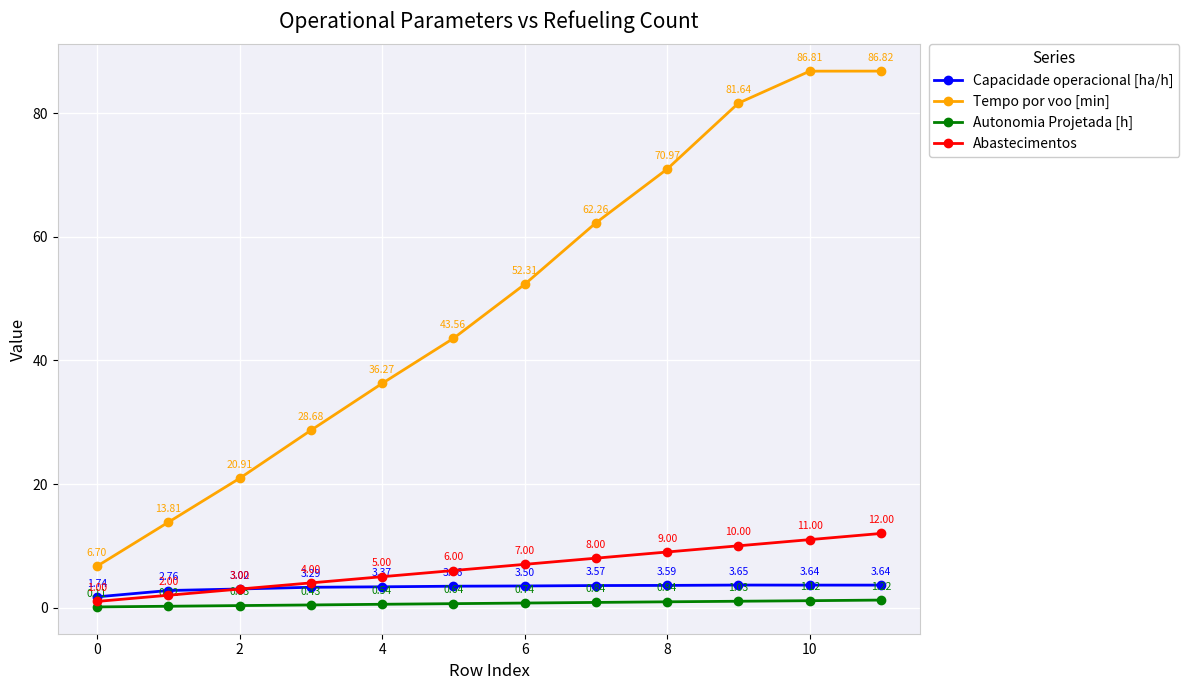

Which series has the largest total across all categories?

Tempo por voo [min]